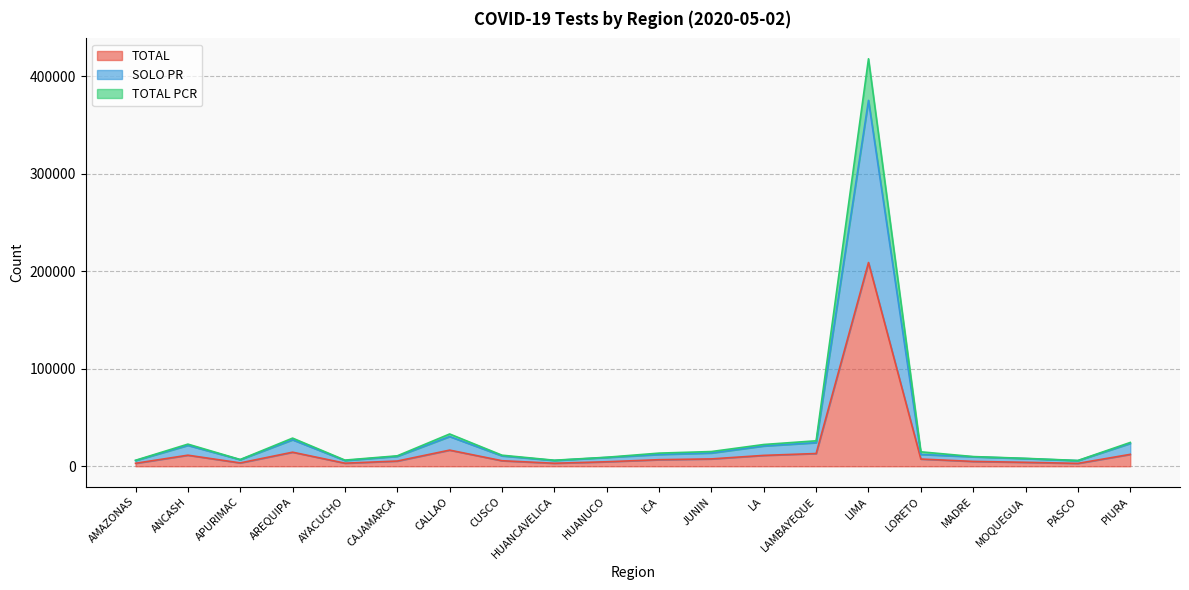

What is the difference between the highest and lowest values at PASCO?

2964